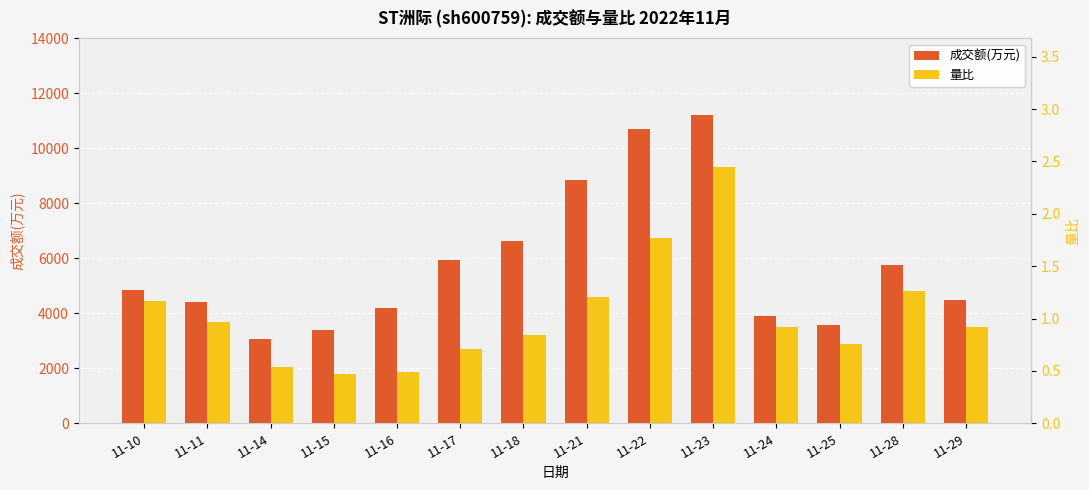

True or false: 成交额(万元) has a value of 3376.0 at 11-15.

True